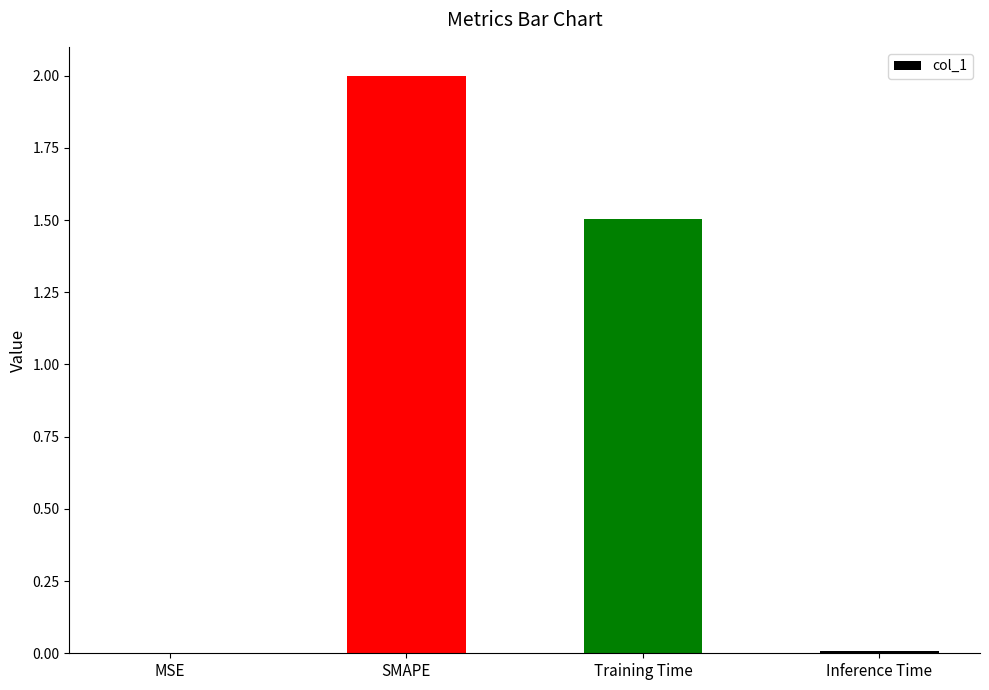

How many series are shown in this chart?

1